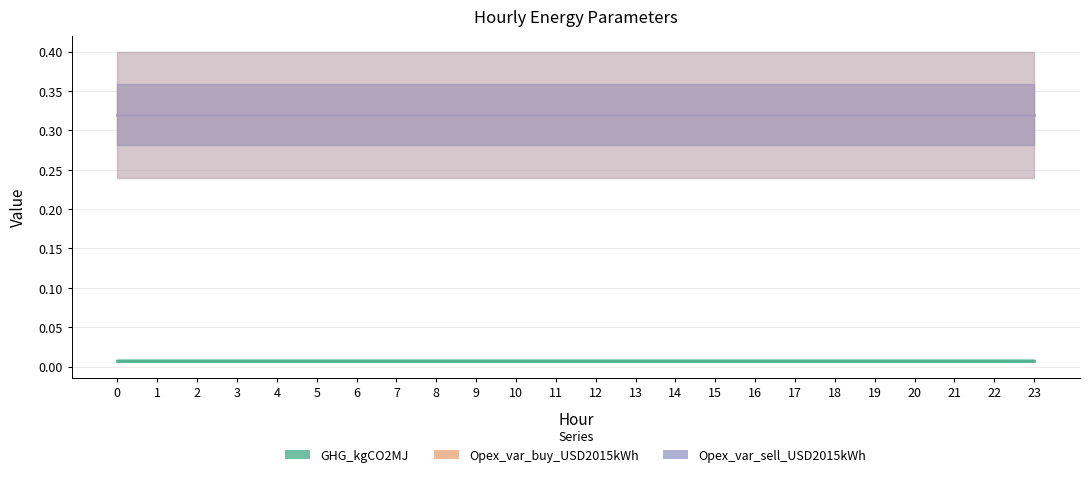

What is the approximate value of Opex_var_sell_USD2015kWh at 2?

0.3